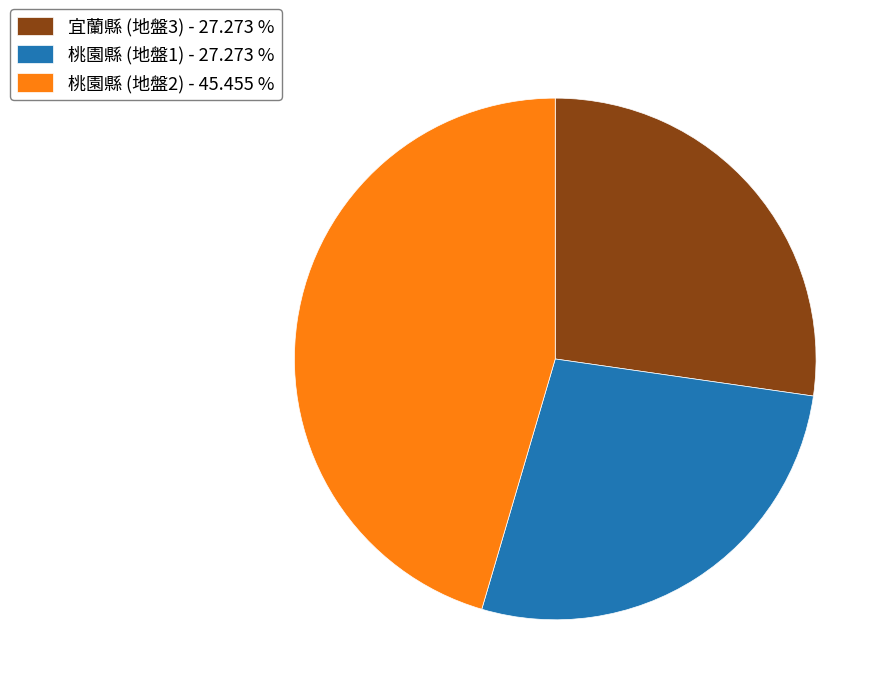

Combined, do 桃園縣 (地盤1) - 27.273 % and 宜蘭縣 (地盤3) - 27.273 % account for over 50%?

Yes